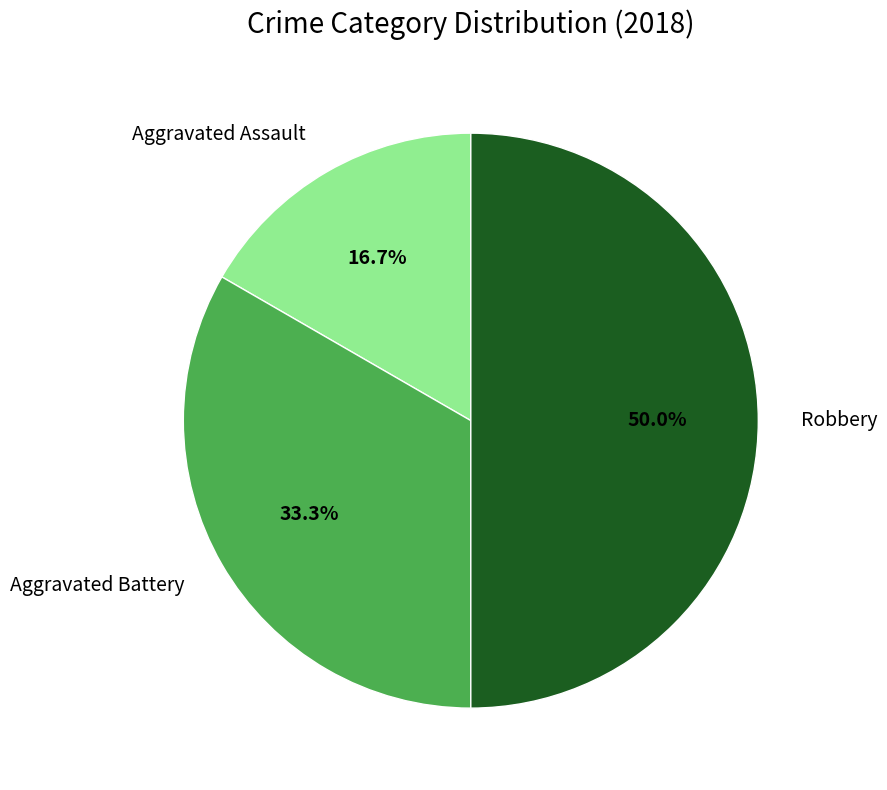

To the nearest percent, what is the difference between the largest and smallest slice percentages?

33%